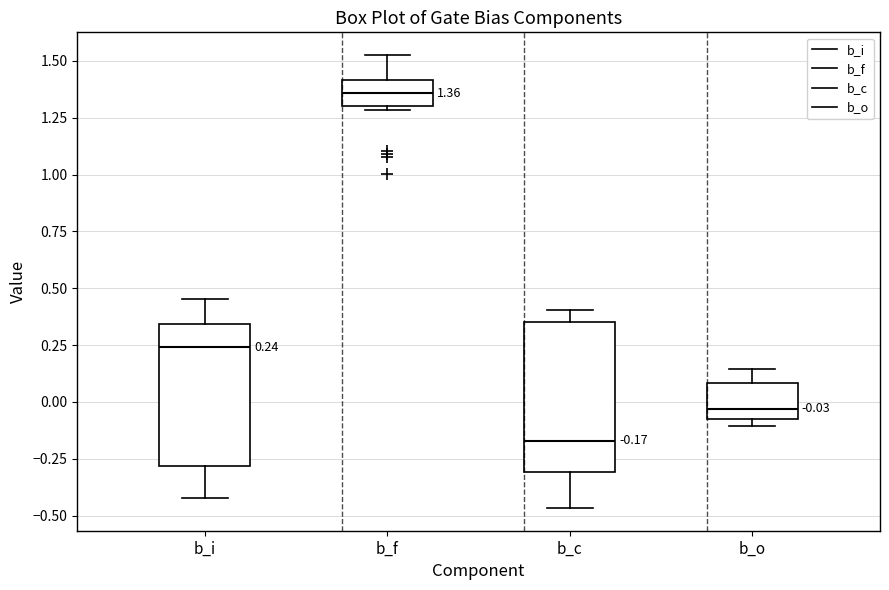

Which box has the highest median line?

b_f